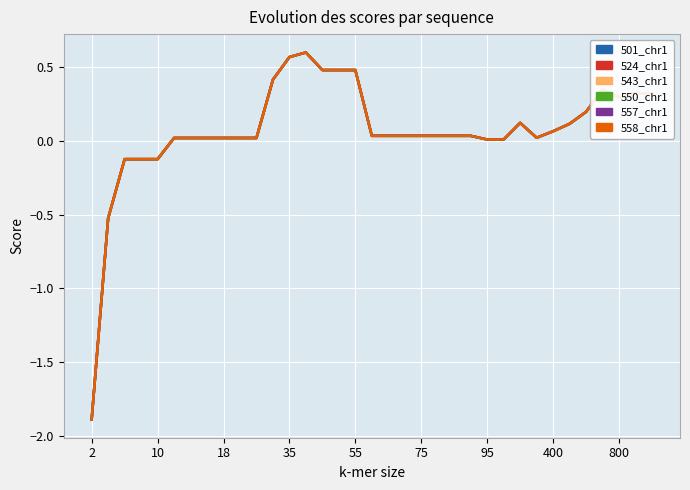

Which series has the largest total across all categories?

501_chr1